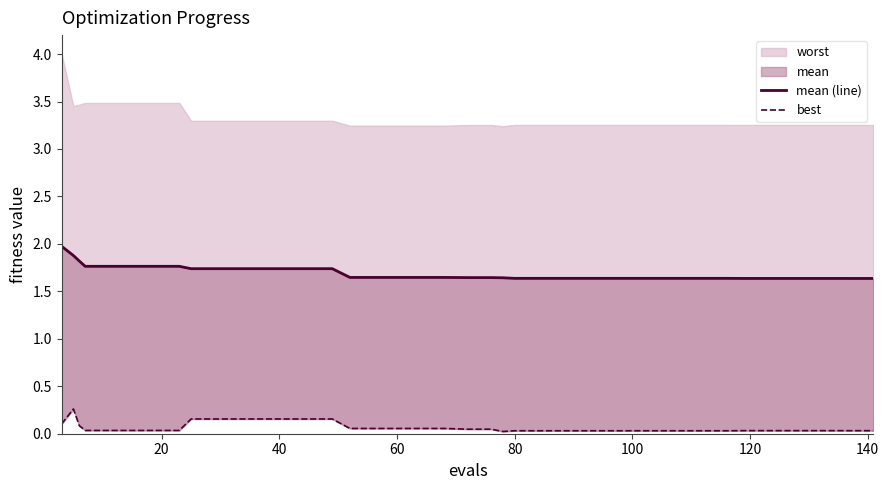

True or false: best has more than 1 points higher than both neighbors.

False